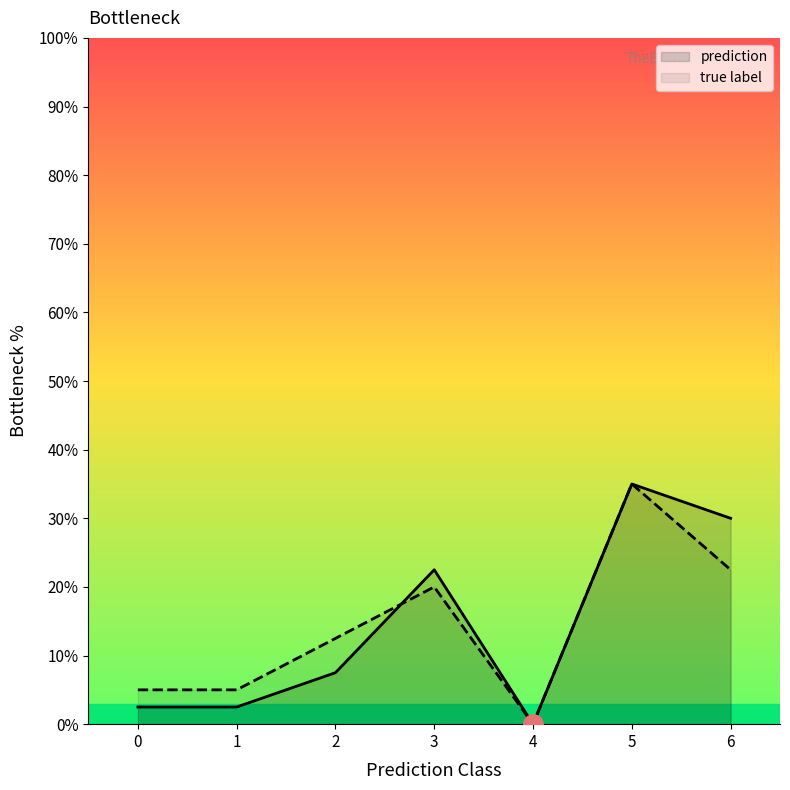

Which label corresponds to the largest value in the chart?

5